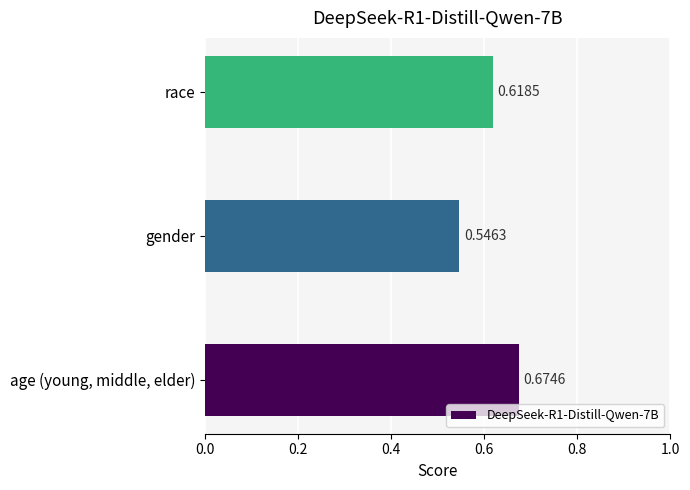

Between race and gender, which is larger?

race